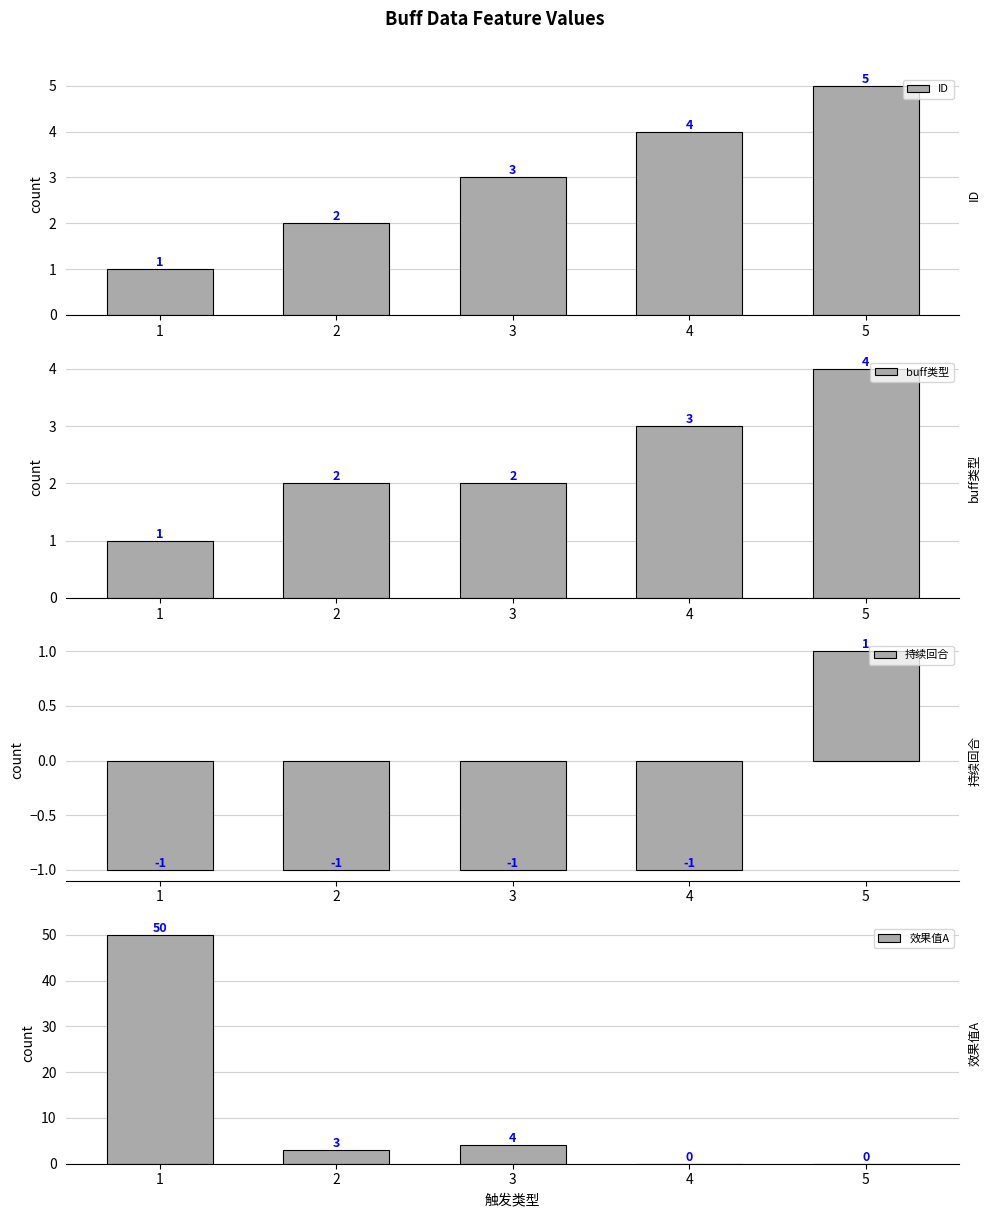

Where is buff类型 nearest to the value 2?

2